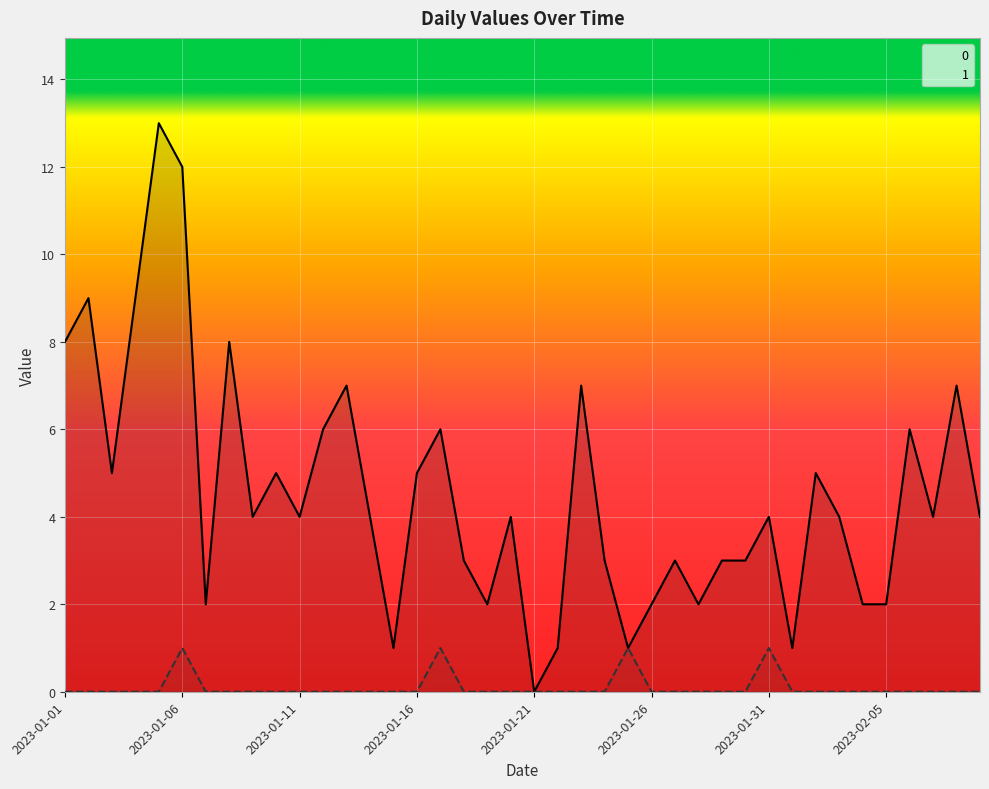

True or false: 0 has more than 2 points higher than both neighbors.

True